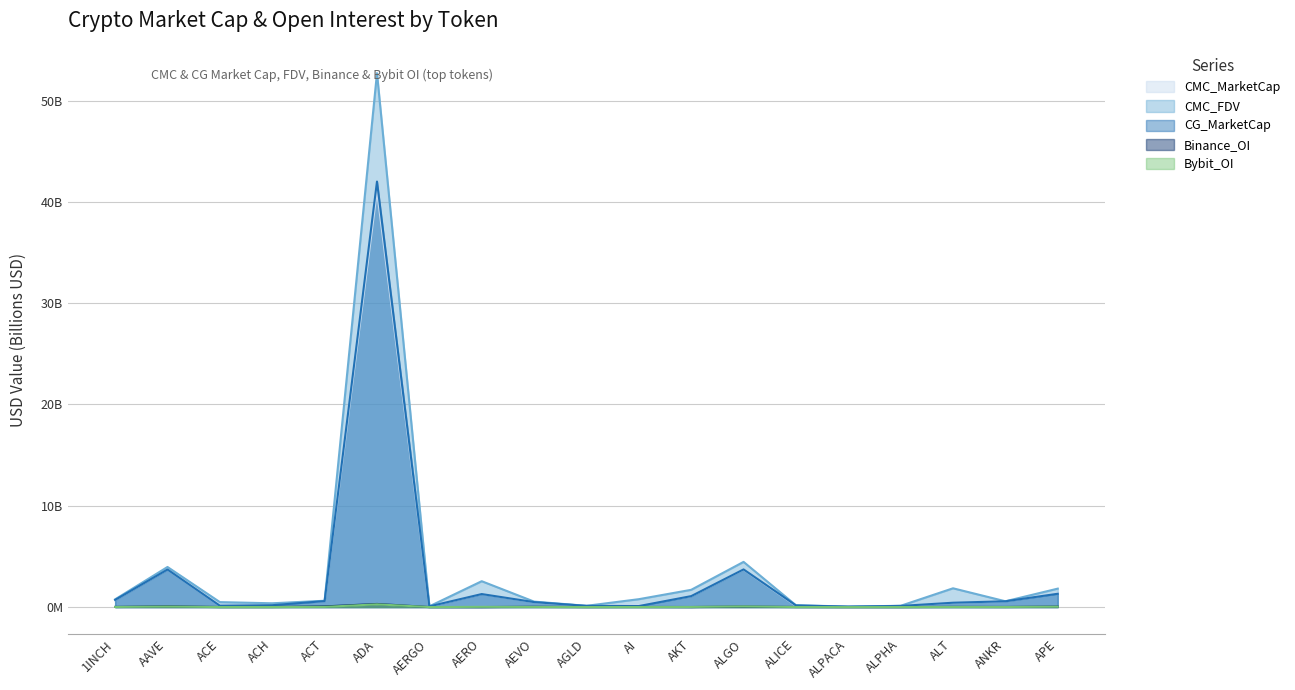

Which has a higher value, APE or 1INCH?

APE